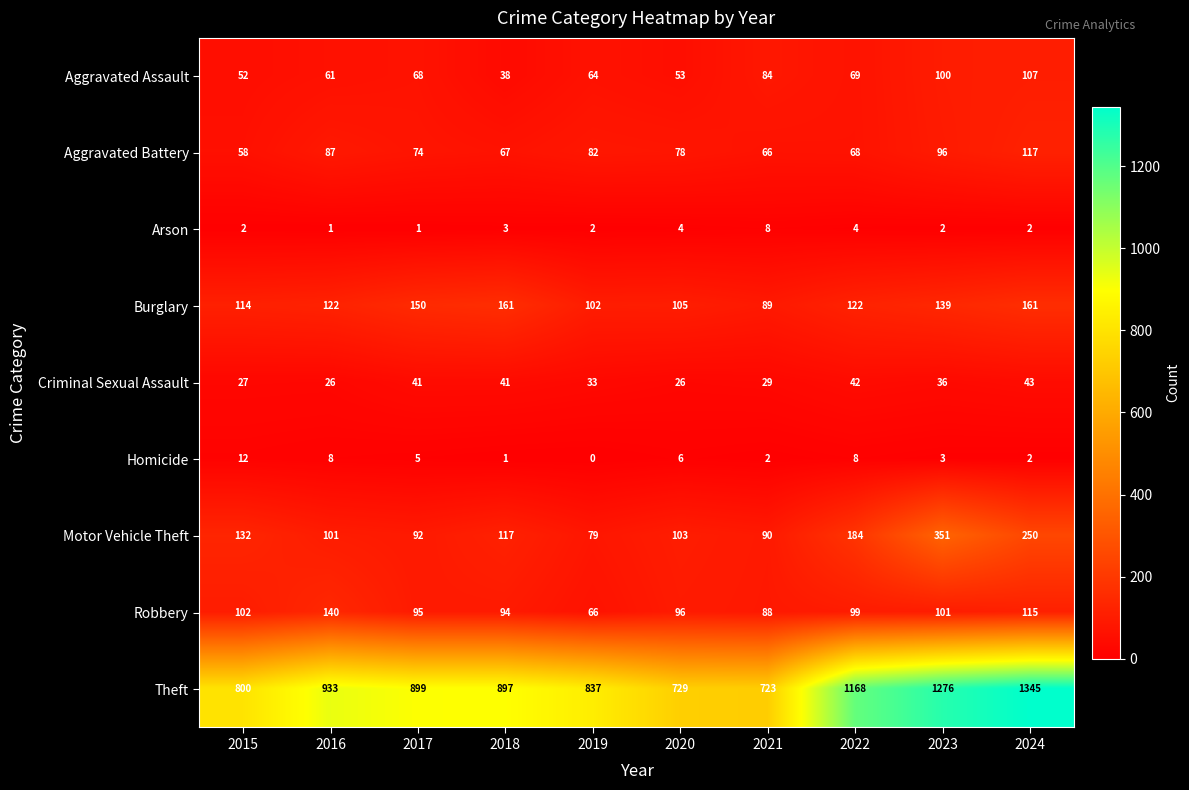

Which series has the largest total across all categories?

Theft